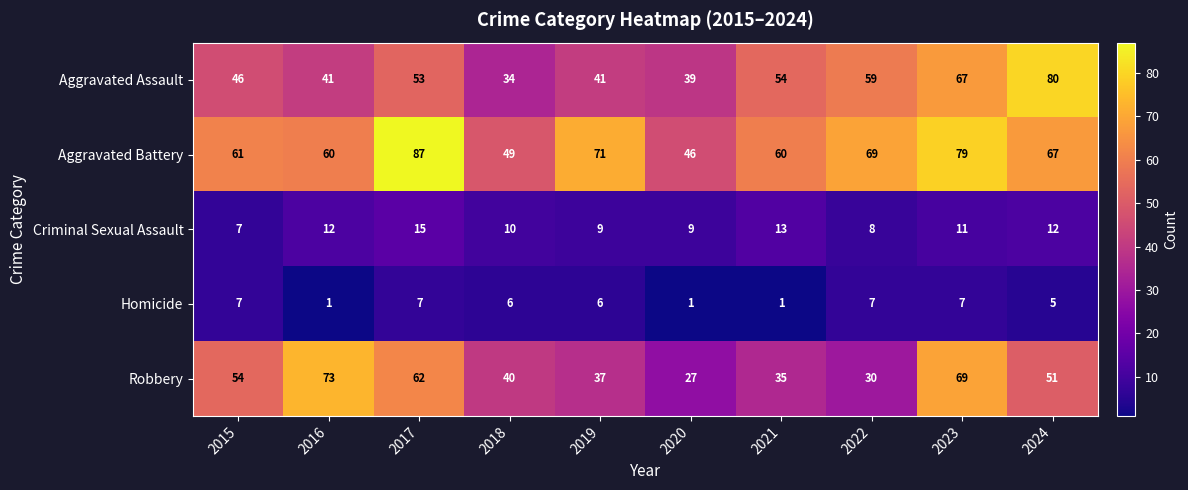

At which label does Aggravated Battery reach its peak?

2017